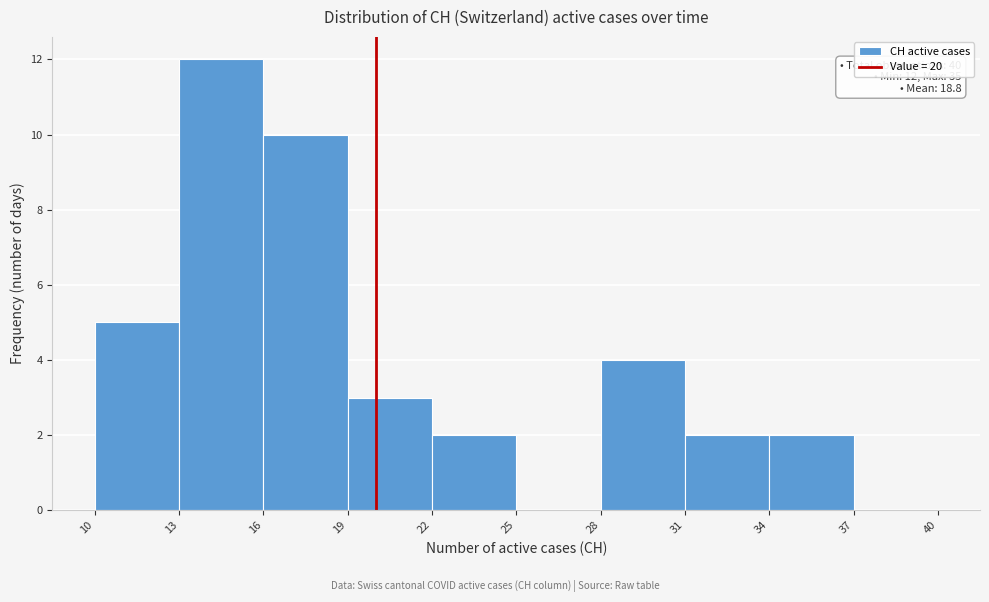

Which range on the x-axis has the tallest bar?

13 to 16